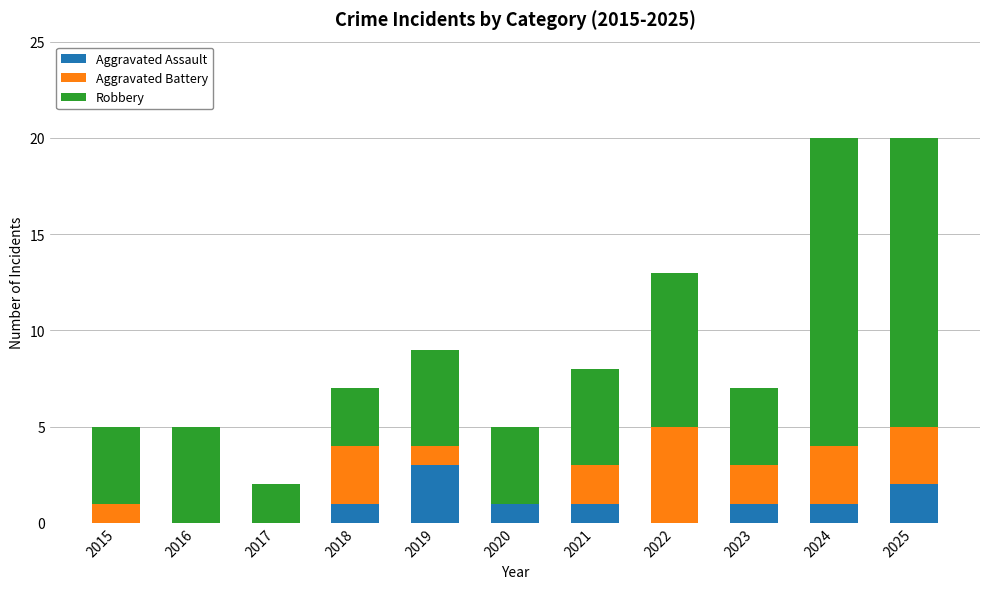

What is the total value across all series at 2018?

7